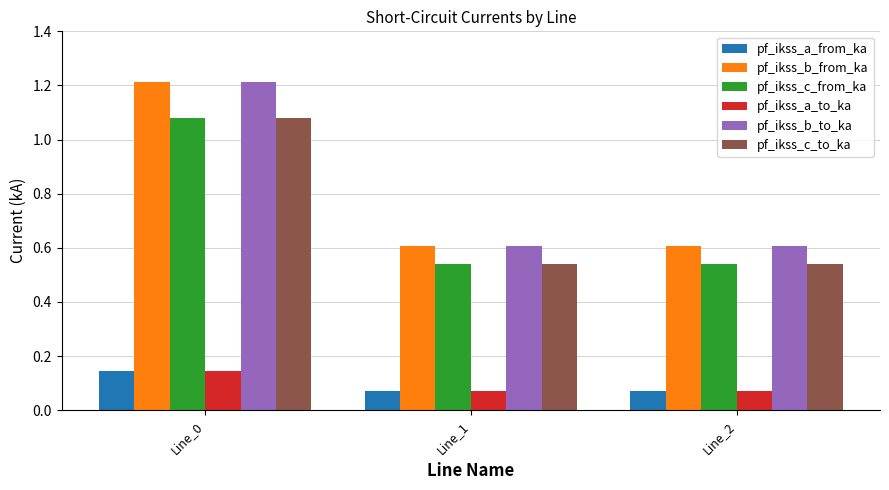

At how many categories does at least one series exceed 0?

3